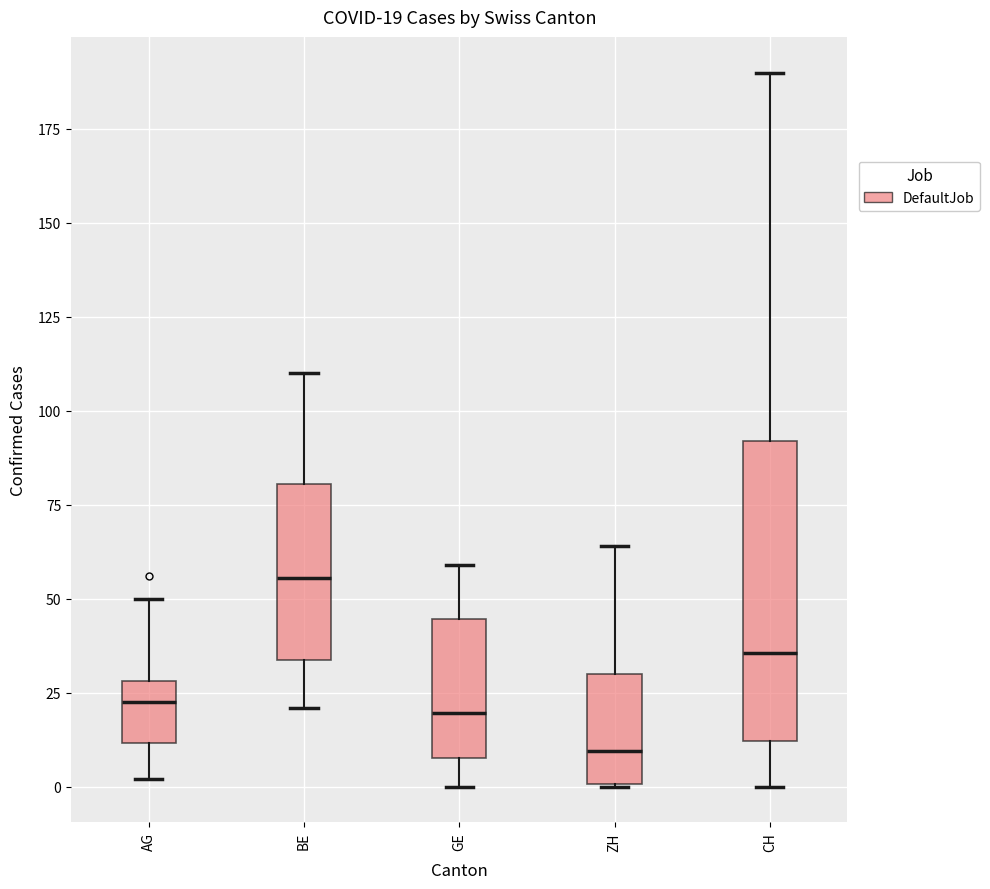

Comparing the boxes themselves (not the whiskers), which one is the tallest?

CH